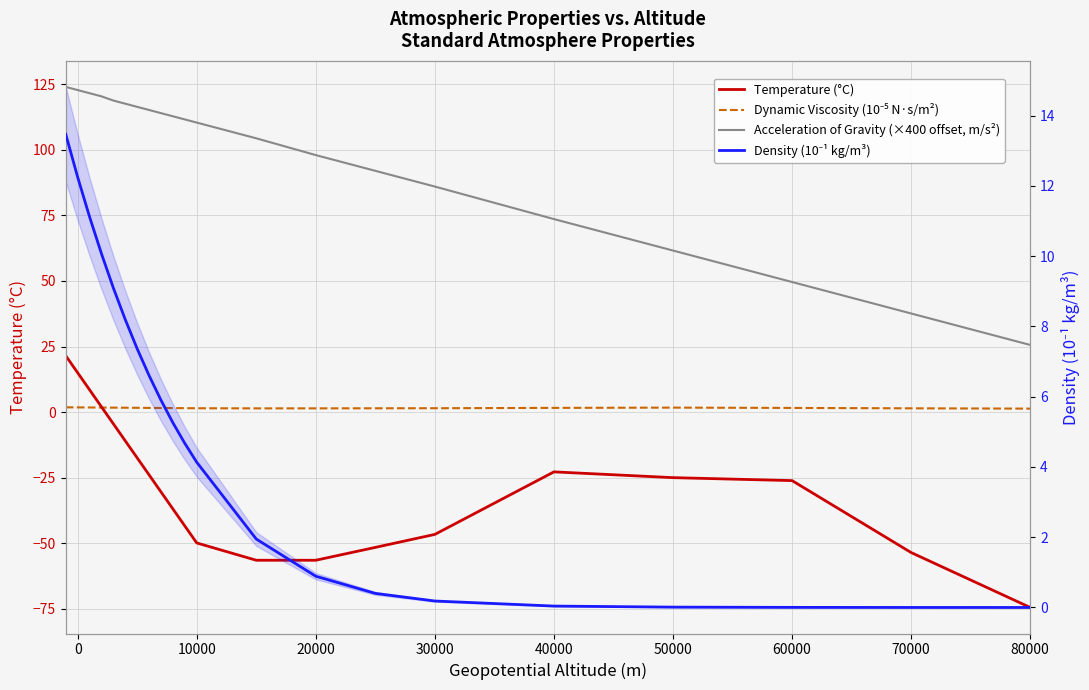

Reading left to right, extract all data points from this chart.

Temperature (°C): 21.5	15.0	8.5	2.0	-4.5	-11.0	-17.5	-24.0	-30.4	-36.9	-43.4	-49.9	-56.5	-56.5	-51.6	-46.6	-22.8	-25.0	-26.1	-53.6	-74.5
Dynamic Viscosity (10⁻⁵ N·s/m²): 1.8	1.8	1.8	1.7	1.7	1.7	1.6	1.6	1.6	1.5	1.5	1.5	1.4	1.4	1.4	1.5	1.6	1.7	1.6	1.4	1.3
Acceleration of Gravity (×400 offset, m/s²): 124.0	122.8	121.6	120.4	118.8	117.6	116.4	115.2	114.0	112.8	111.6	110.4	104.4	98.0	92.0	86.0	73.6	61.6	49.6	37.6	25.6
Density (10⁻¹ kg/m³): 13.5	12.2	11.1	10.1	9.1	8.2	7.4	6.6	5.9	5.3	4.7	4.1	1.9	0.9	0.4	0.2	0.0	0.0	0.0	0.0	0.0